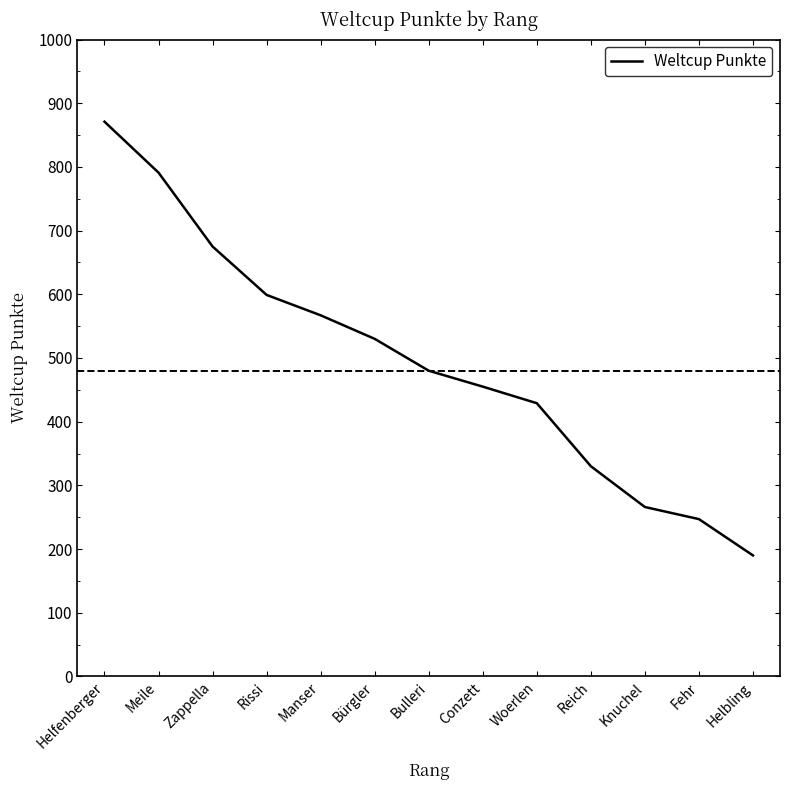

What is the change in value from Helfenberger to Fehr?

-624